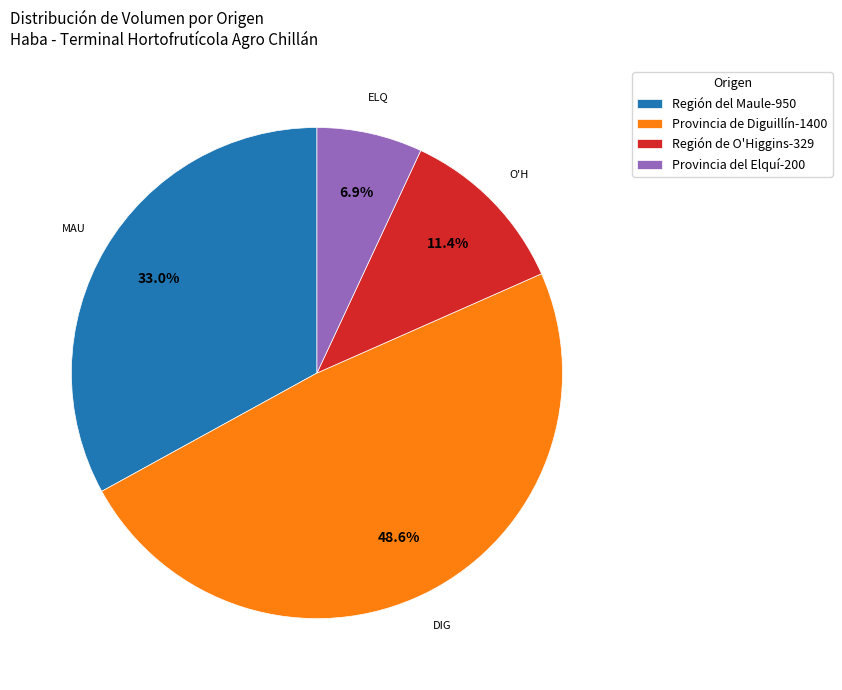

What percentage is the Provincia del Elquí slice, to the nearest percent?

7%